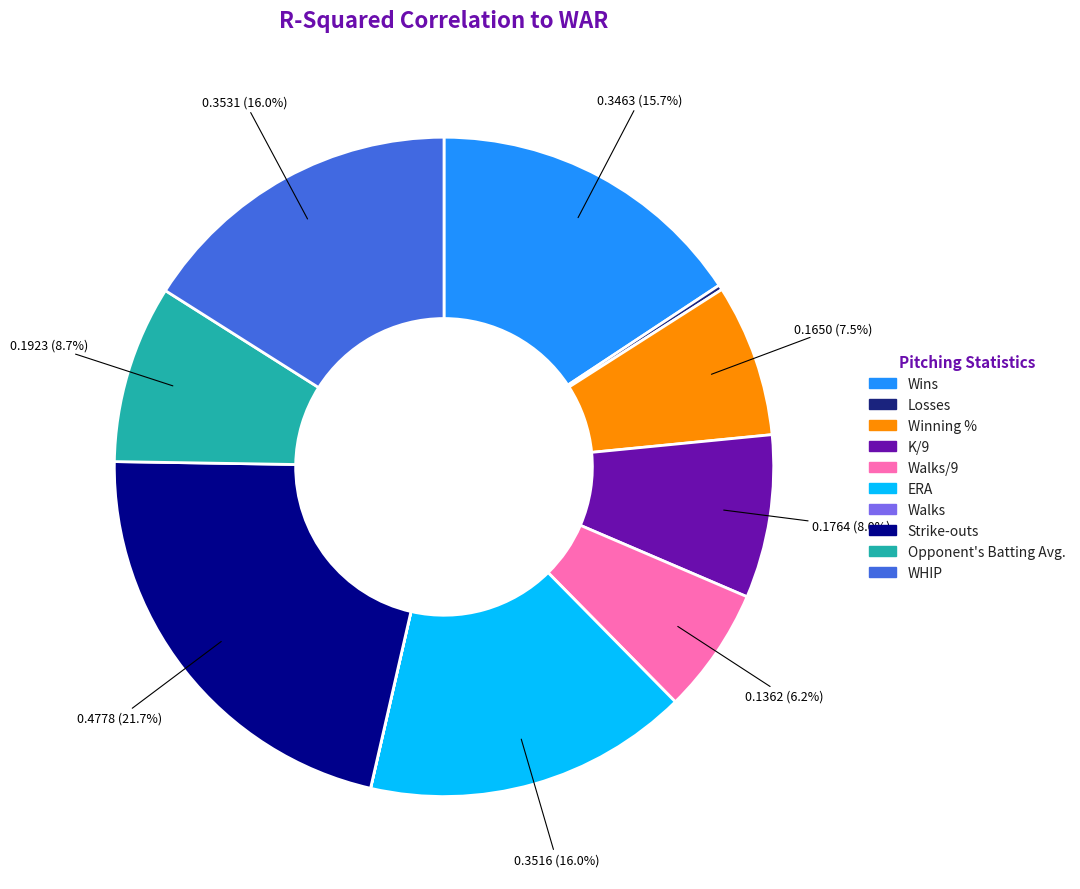

Is there a majority slice in this chart?

No